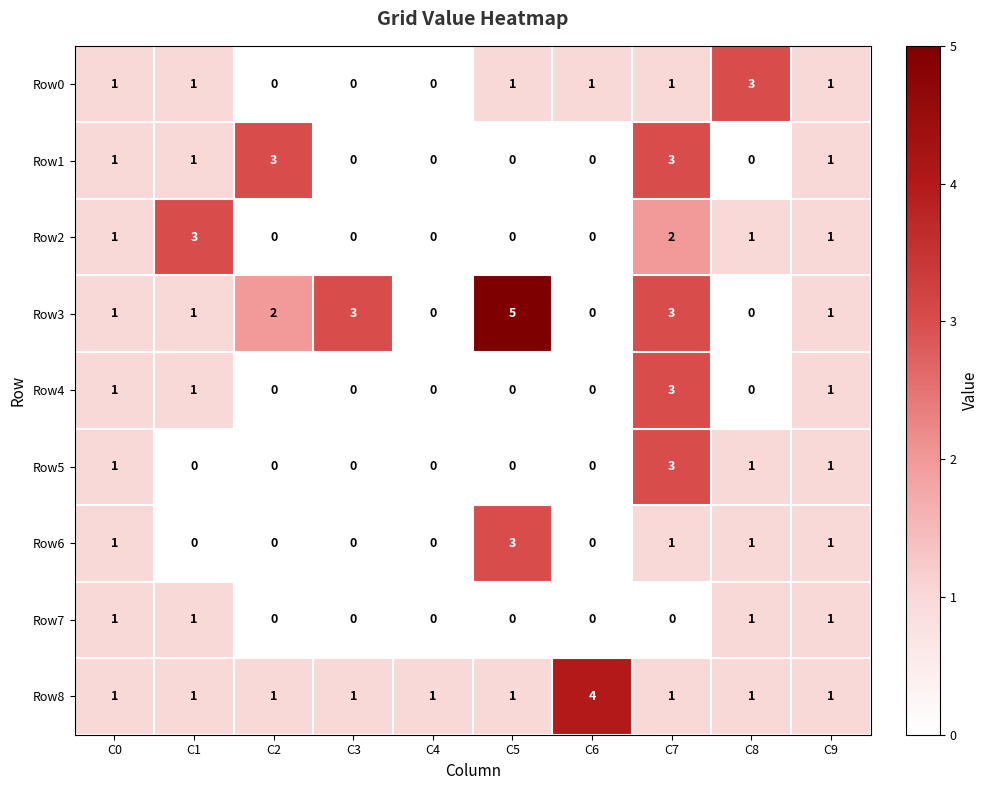

At how many categories does at least one series exceed 0?

10